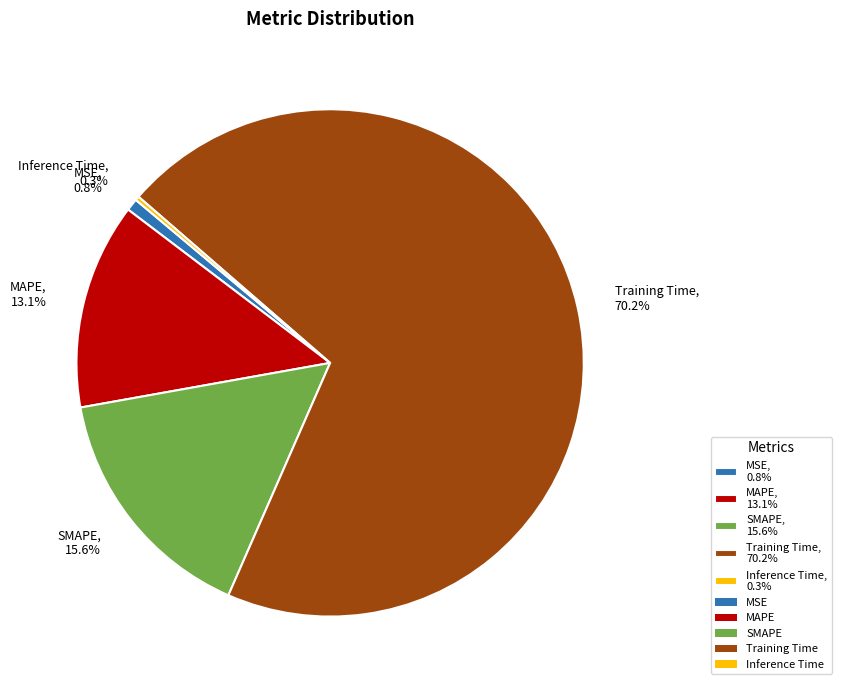

Does Training Time represent more than half of the total?

Yes